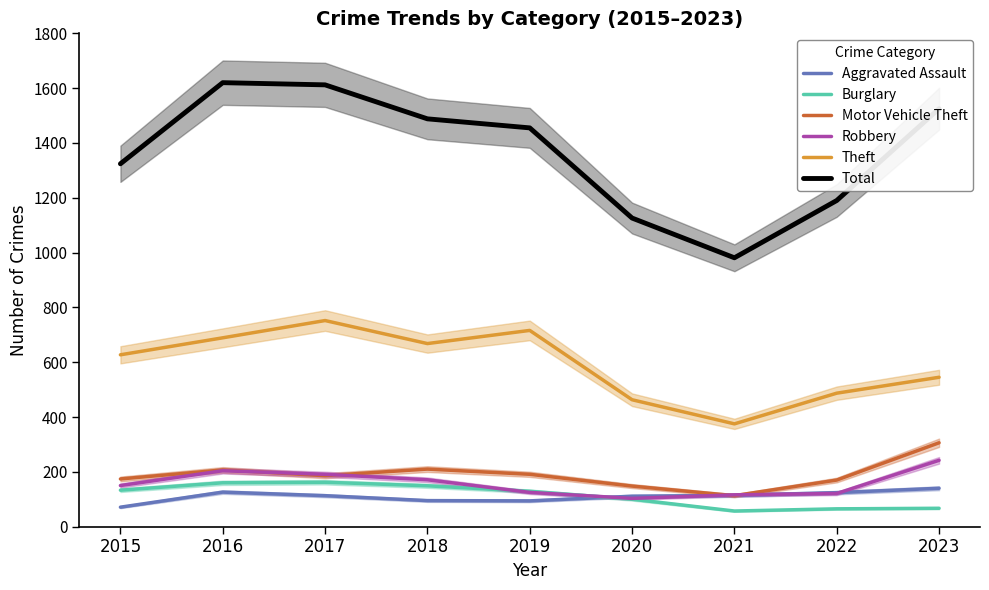

What is the difference between the second highest and minimum values in the Burglary series?

103